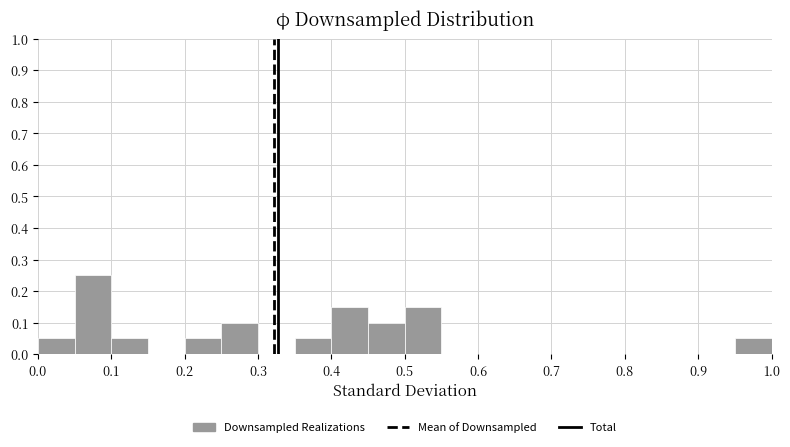

Reading left to right, list every bar in this chart as the range it spans on the x-axis followed by its height. The values are not printed on the chart, so give them approximately, as read against the axis.

0.00 to 0.05: 0.05
0.05 to 0.10: 0.25
0.10 to 0.15: 0.05
0.15 to 0.20: 0
0.20 to 0.25: 0.05
0.25 to 0.30: 0.10
0.30 to 0.35: 0
0.35 to 0.40: 0.05
0.40 to 0.45: 0.15
0.45 to 0.50: 0.10
0.50 to 0.55: 0.15
0.55 to 0.60: 0
0.60 to 0.65: 0
0.65 to 0.70: 0
0.70 to 0.75: 0
0.75 to 0.80: 0
0.80 to 0.85: 0
0.85 to 0.90: 0
0.90 to 0.95: 0
0.95 to 1.00: 0.05